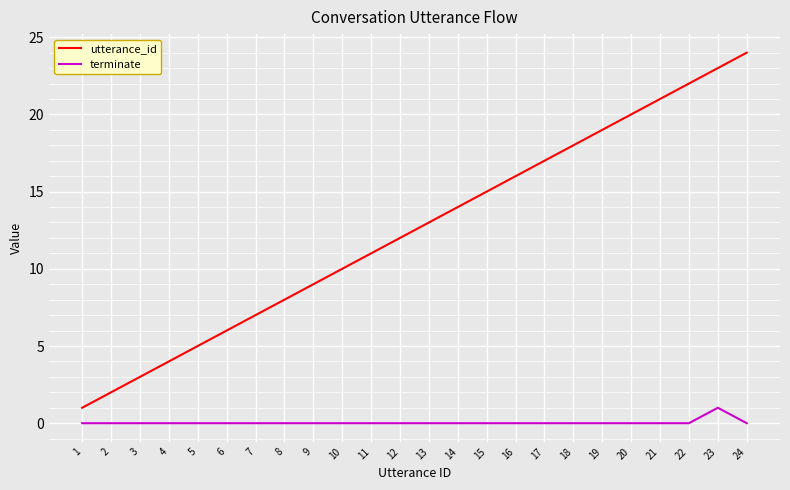

Reading left to right, list all the values displayed in this chart.

utterance_id: 1=1	2=2	3=3	4=4	5=5	6=6	7=7	8=8	9=9	10=10	11=11	12=12	13=13	14=14	15=15	16=16	17=17	18=18	19=19	20=20	21=21	22=22	23=23	24=24
terminate: 1=0	2=0	3=0	4=0	5=0	6=0	7=0	8=0	9=0	10=0	11=0	12=0	13=0	14=0	15=0	16=0	17=0	18=0	19=0	20=0	21=0	22=0	23=1	24=0